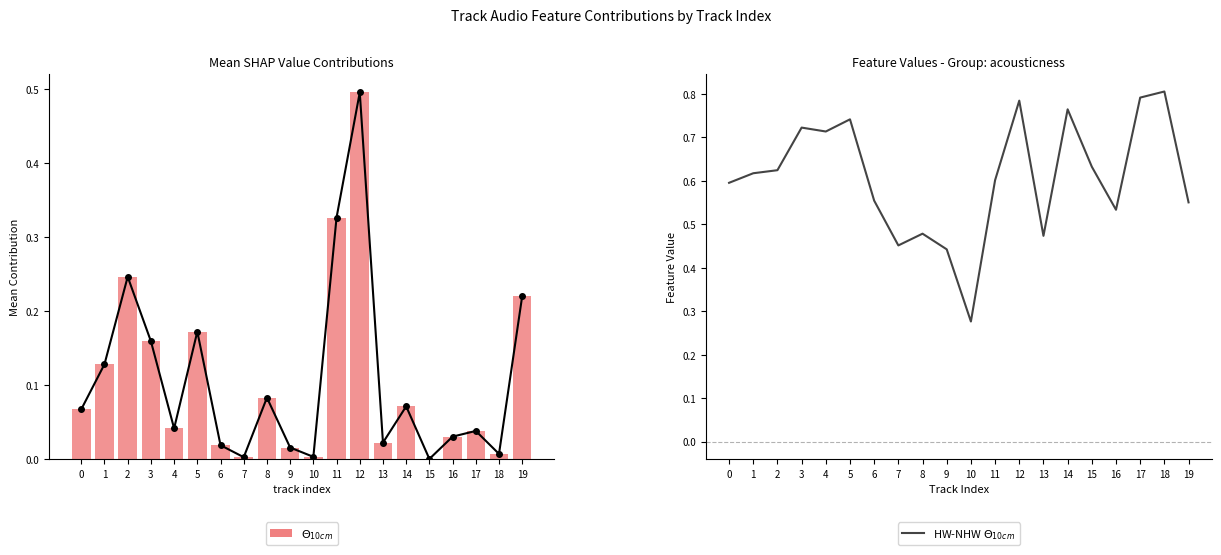

List the series in order of their overall mean, lowest first.

$\Theta_{10cm}$, HW-NHW $\Theta_{10cm}$